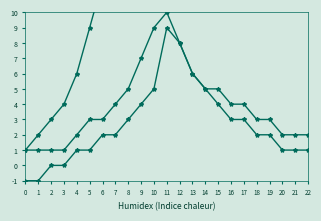

List the series in order of their peak value, highest first.

Cumulative Count, Articles per Year, Avg Cited